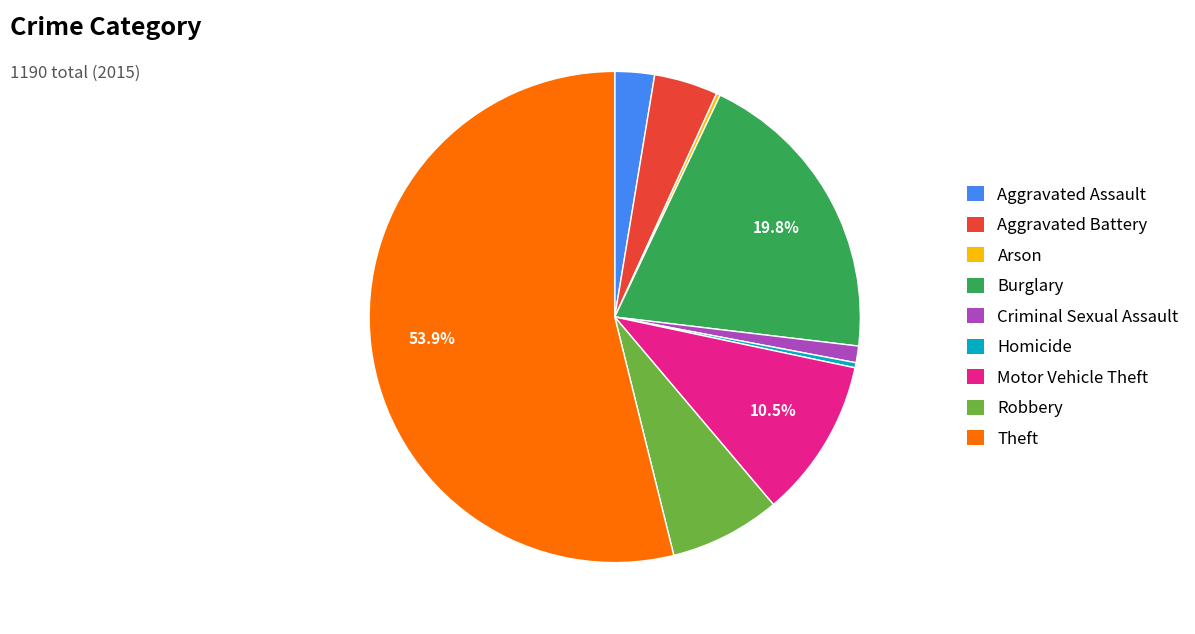

What is the largest slice in the pie chart?

Theft